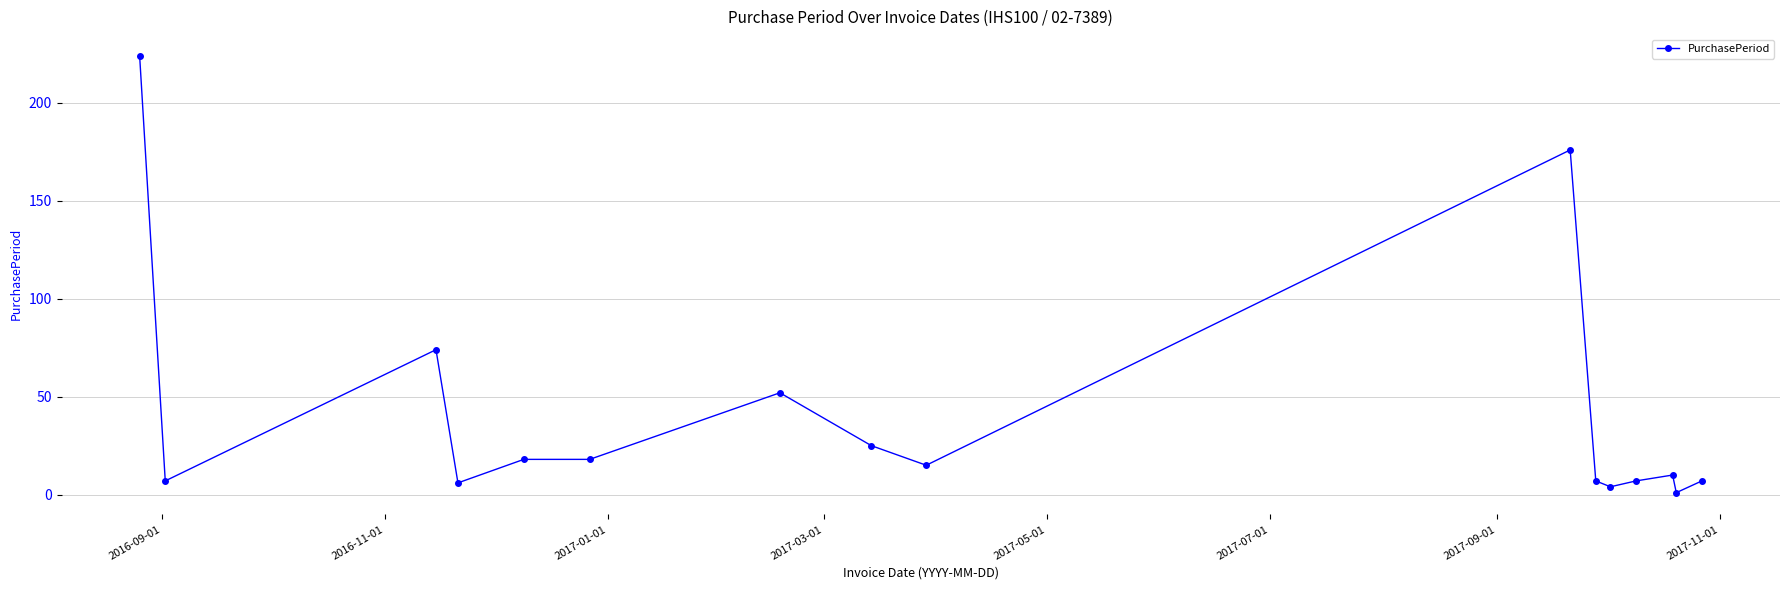

What is the sum of all values?

651